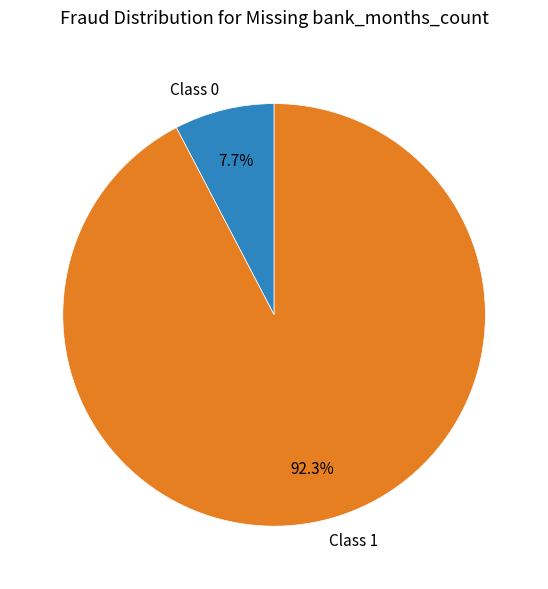

Which slice represents more than half of the pie?

Class 1